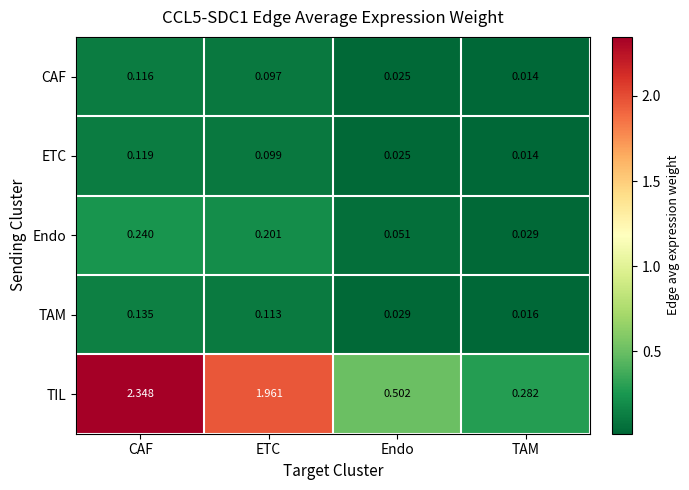

Which series has the largest total across all categories?

TIL